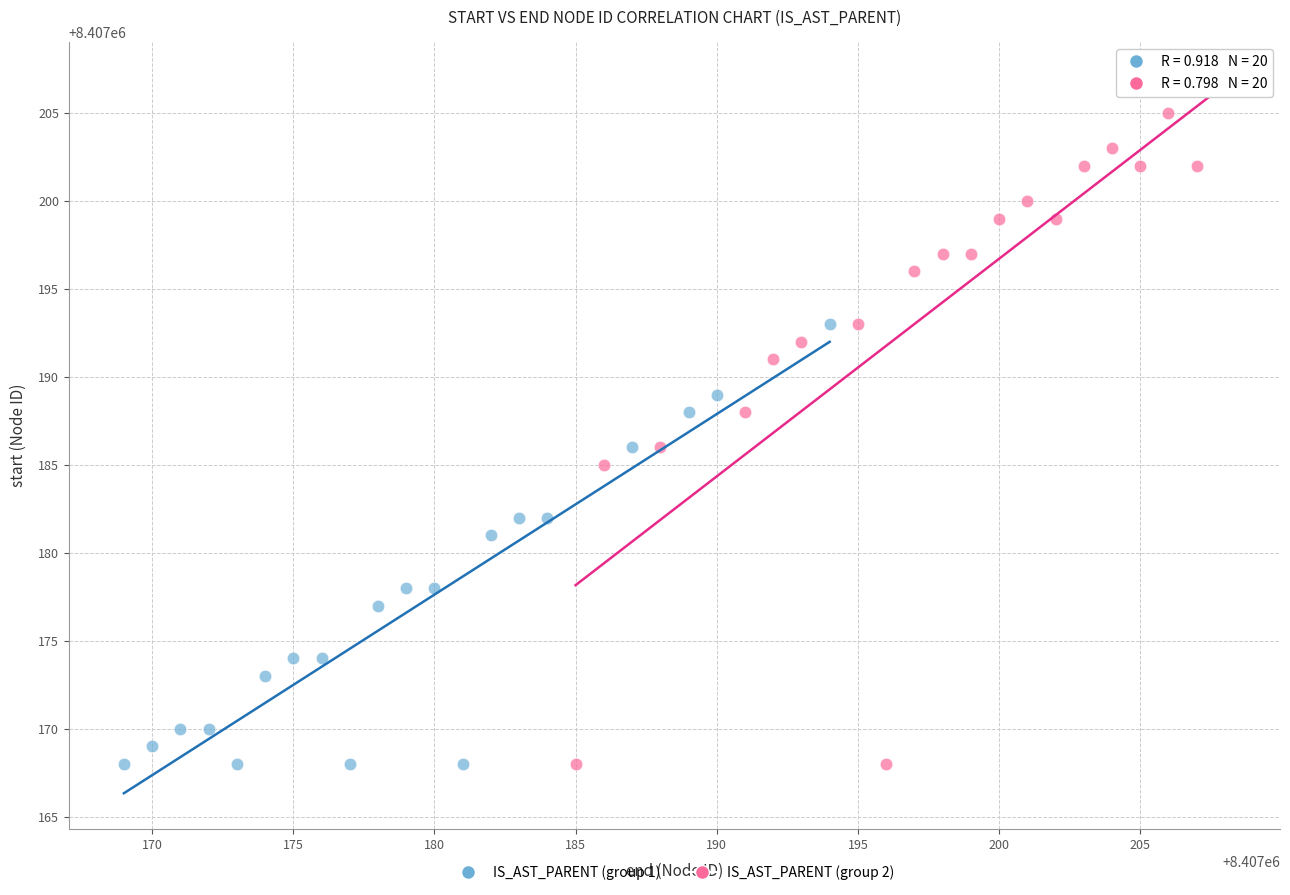

Which series has the largest Y range (max minus min)?

IS_AST_PARENT (group 2)